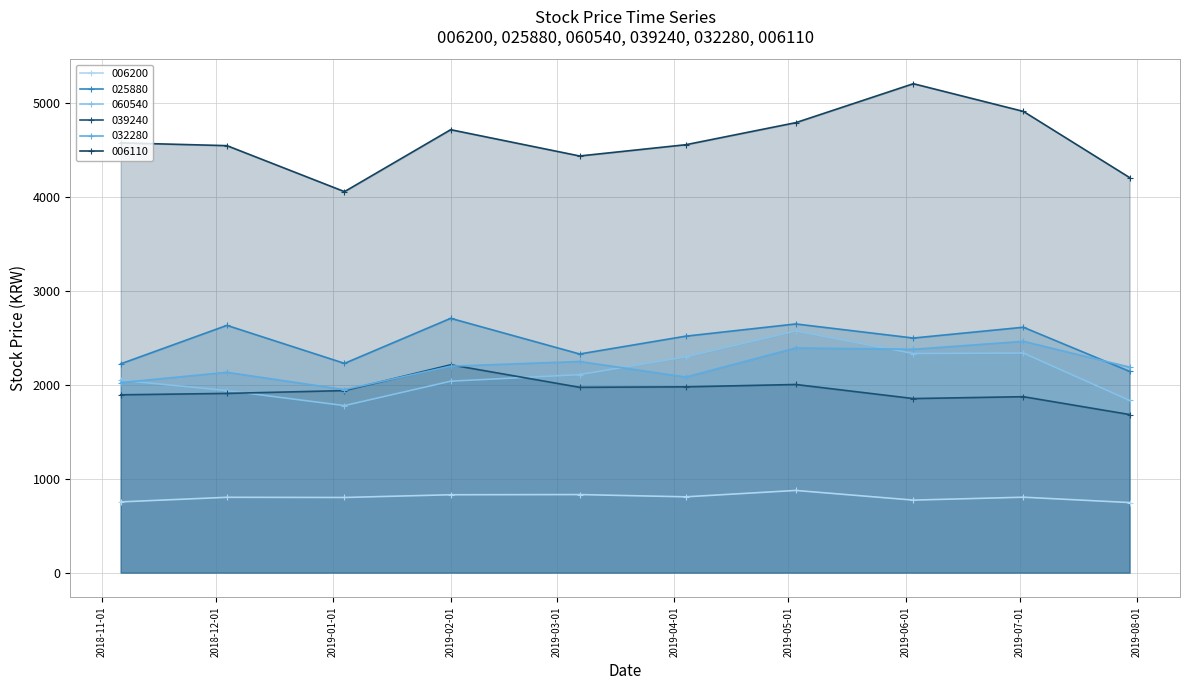

What is the minimum value shown in the chart?

747